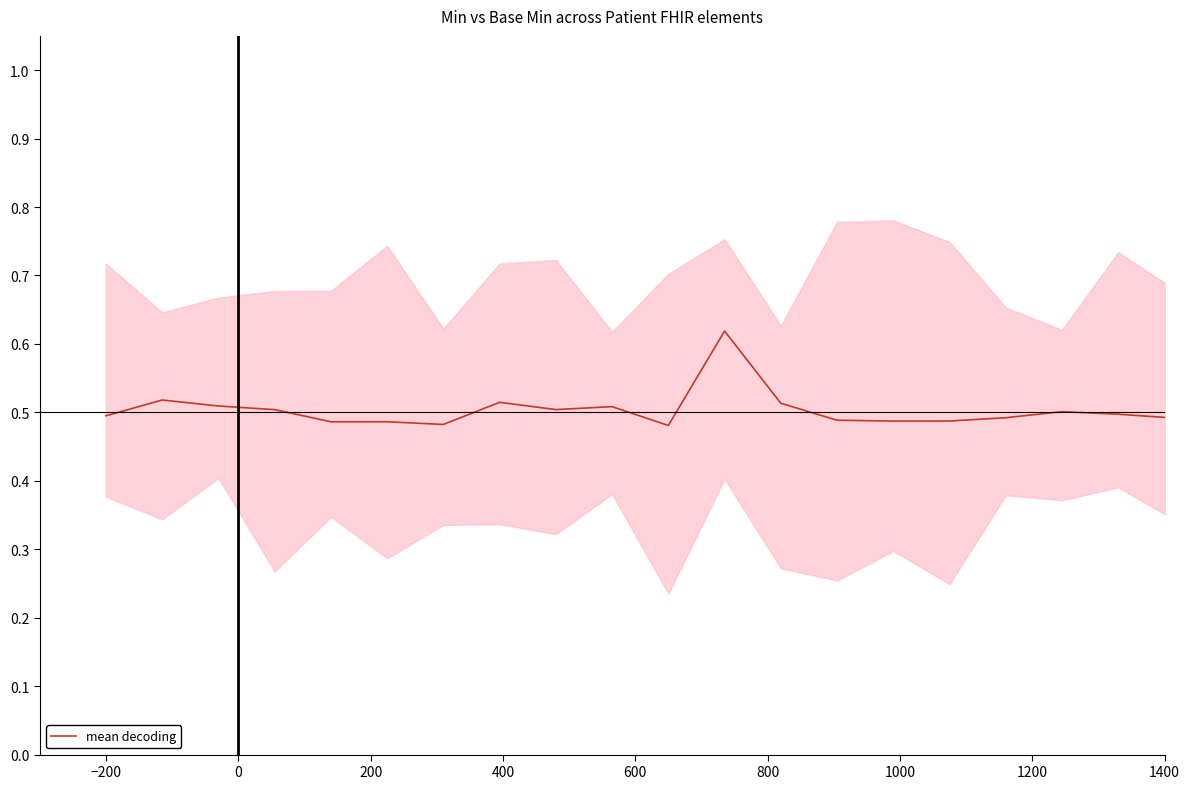

Count the values in the range 0 to 1.

20